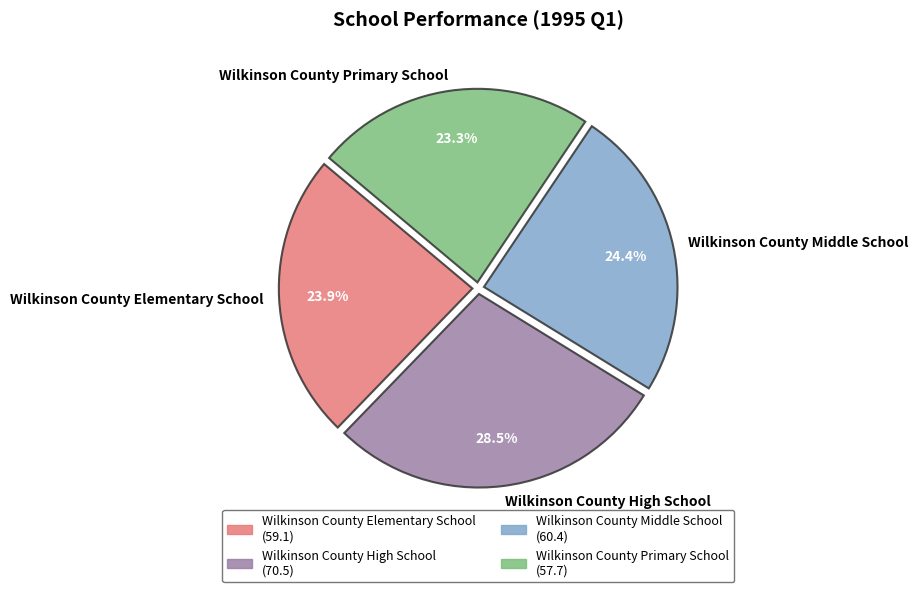

Rank the categories by value from highest to lowest.

Wilkinson County High School, Wilkinson County Middle School, Wilkinson County Elementary School, Wilkinson County Primary School